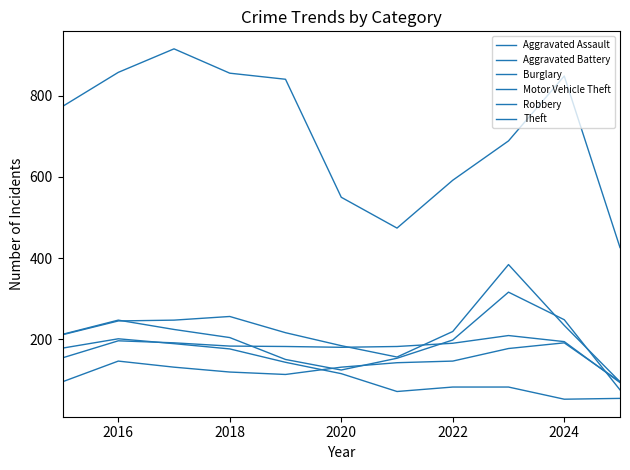

How many lines are shown in the chart?

6